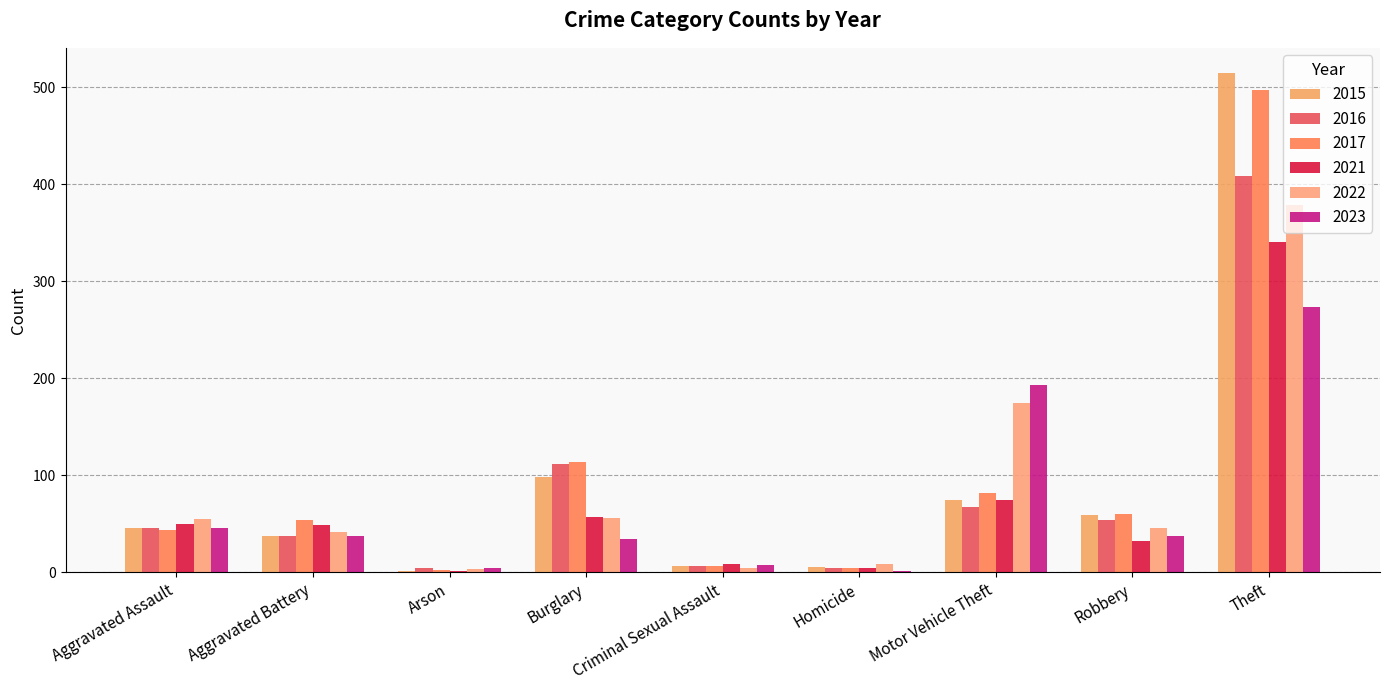

How many series are shown in this chart?

6